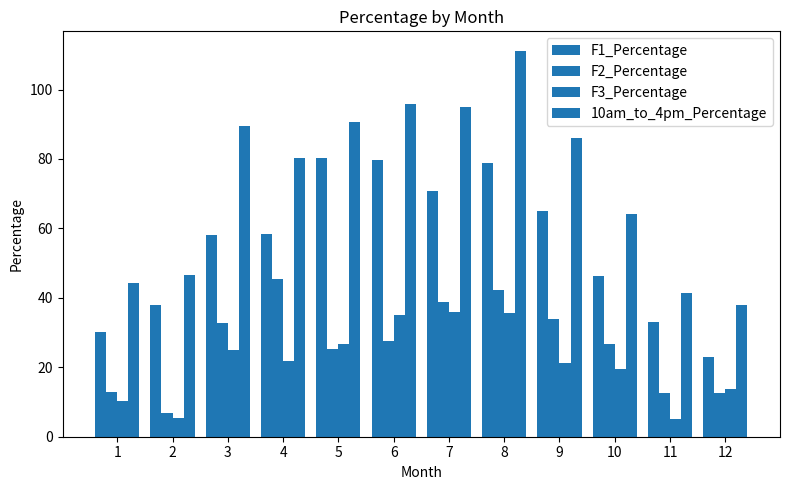

What is the value of the F3_Percentage bar at the 1st from the left?

10.3